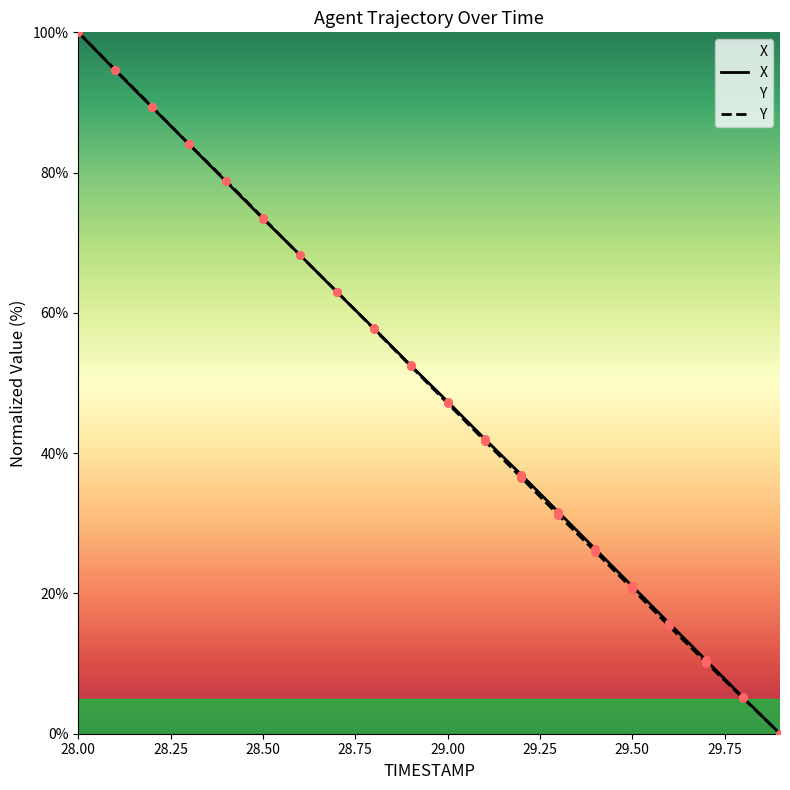

Which series contains the highest Y value?

X